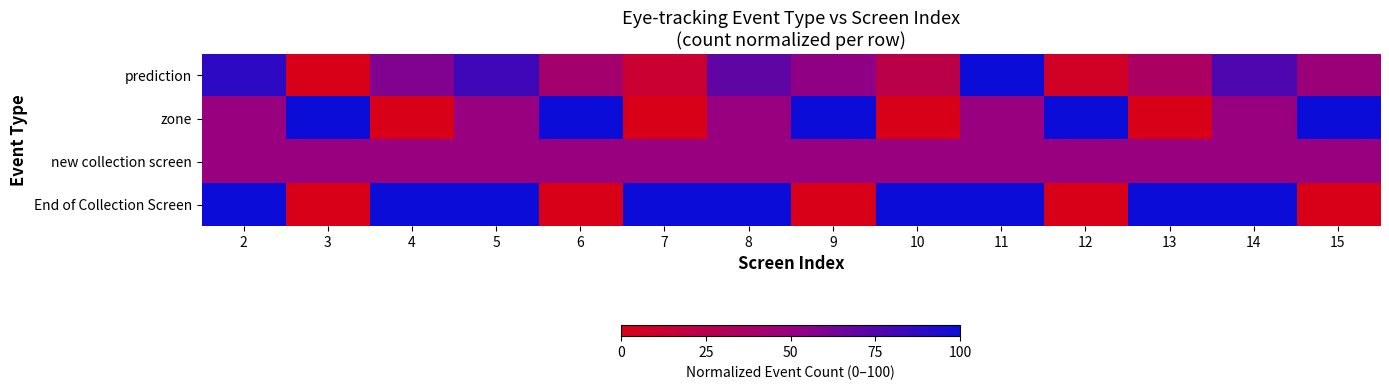

Rank the series at 8 from highest to lowest value.

End of Collection Screen, prediction, zone, new collection screen